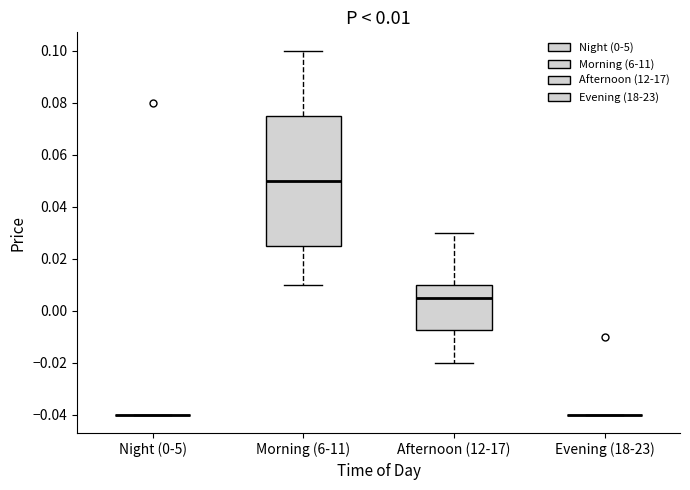

Comparing the boxes themselves (not the whiskers), which one is the tallest?

Morning (6-11)